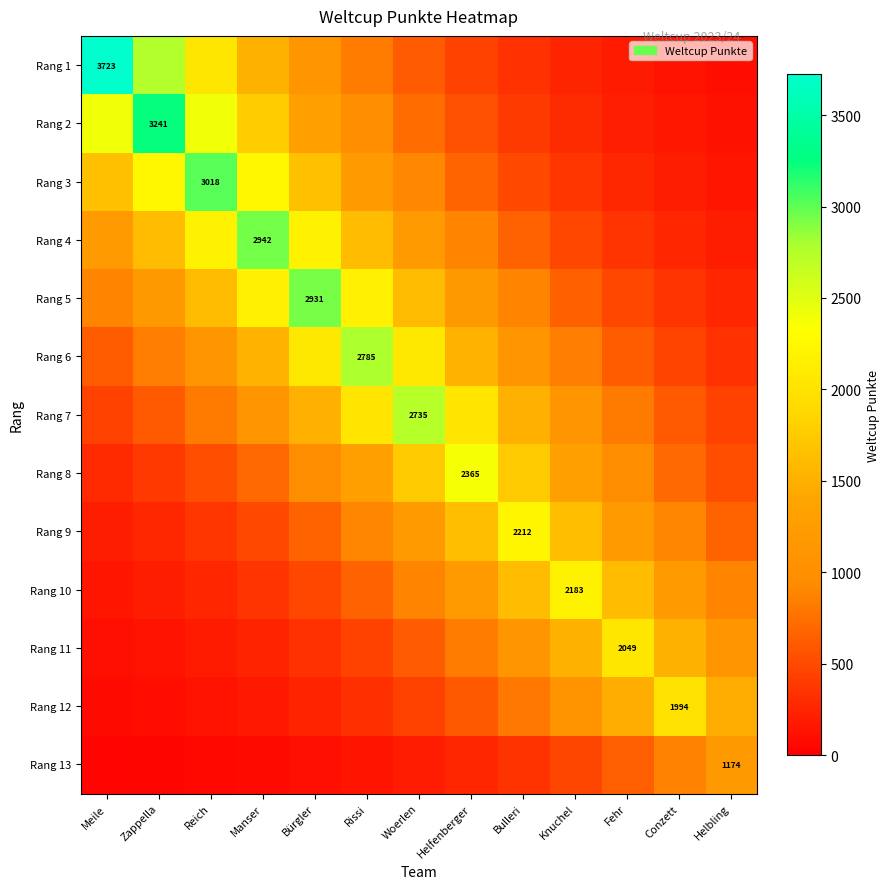

Which series changed the most between Meile and Fehr?

Rang 1